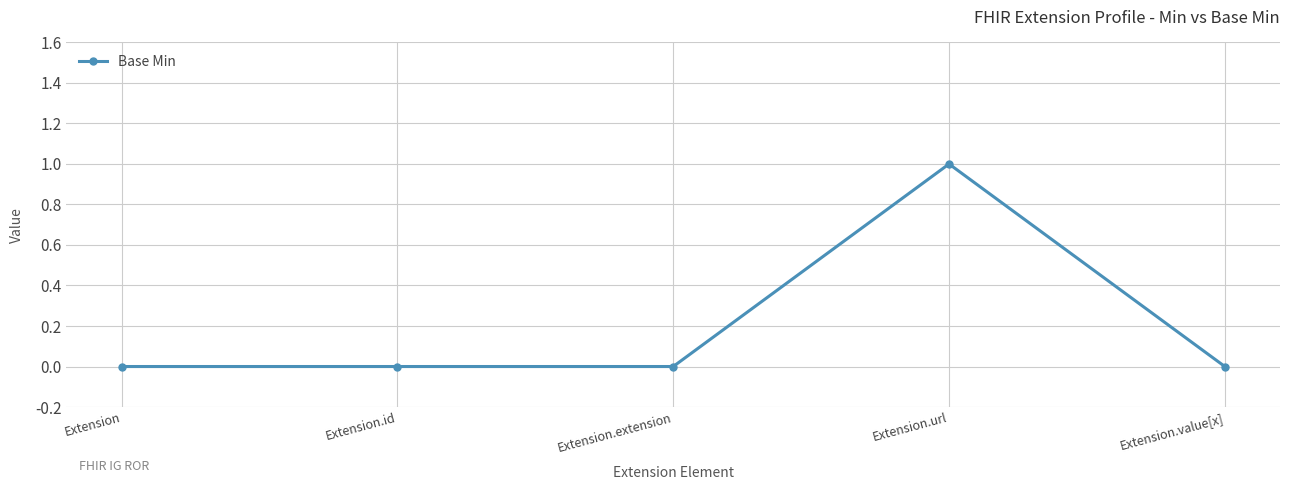

Reading left to right, extract all data points from this chart.

0	0	0	1	0